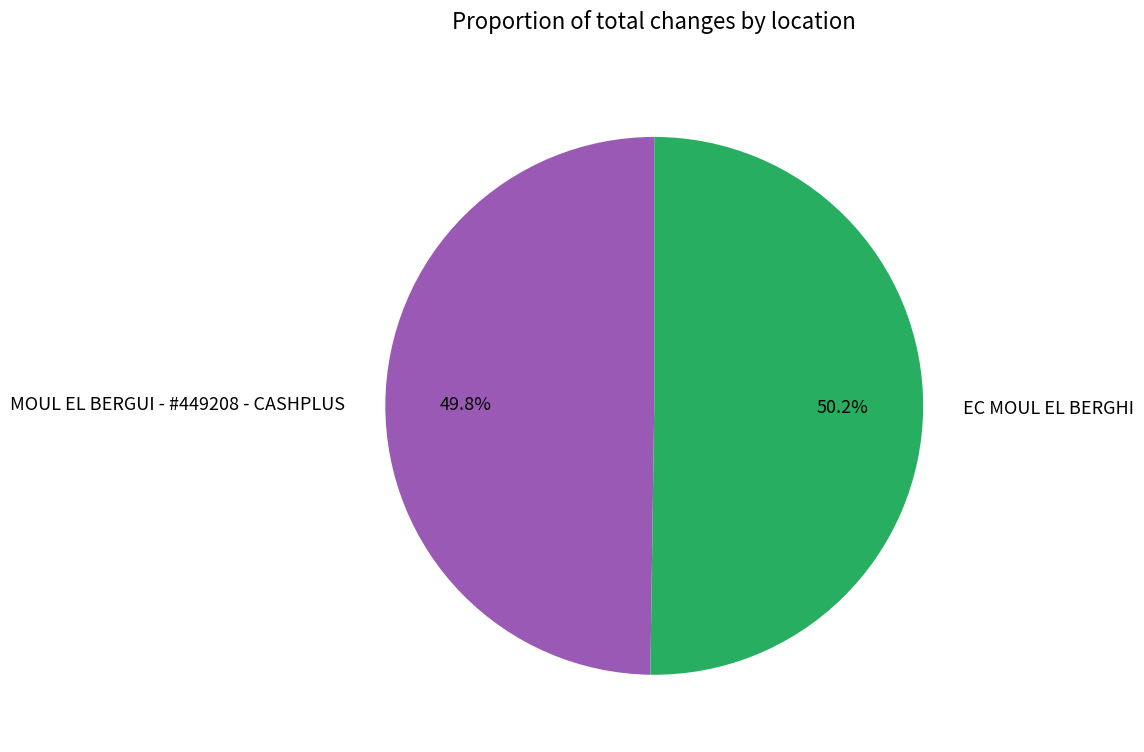

How many slices are in this pie chart?

2